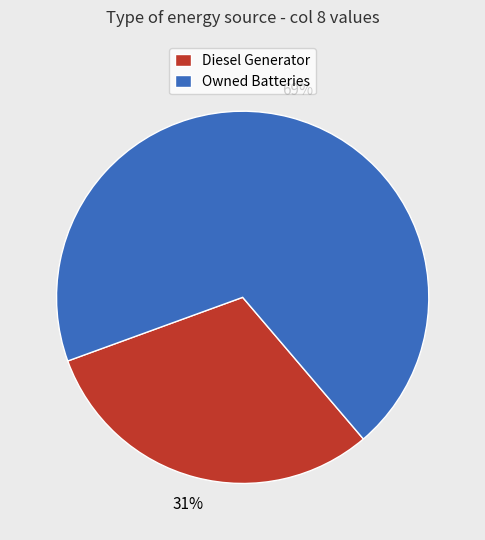

Approximately how many times larger is the value at Diesel Generator compared to Owned Batteries?

0.4